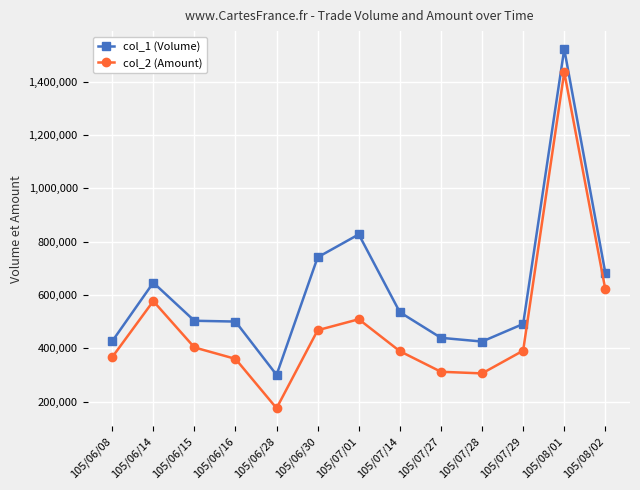

What is the average value of the col_1 (Volume) series?

618231